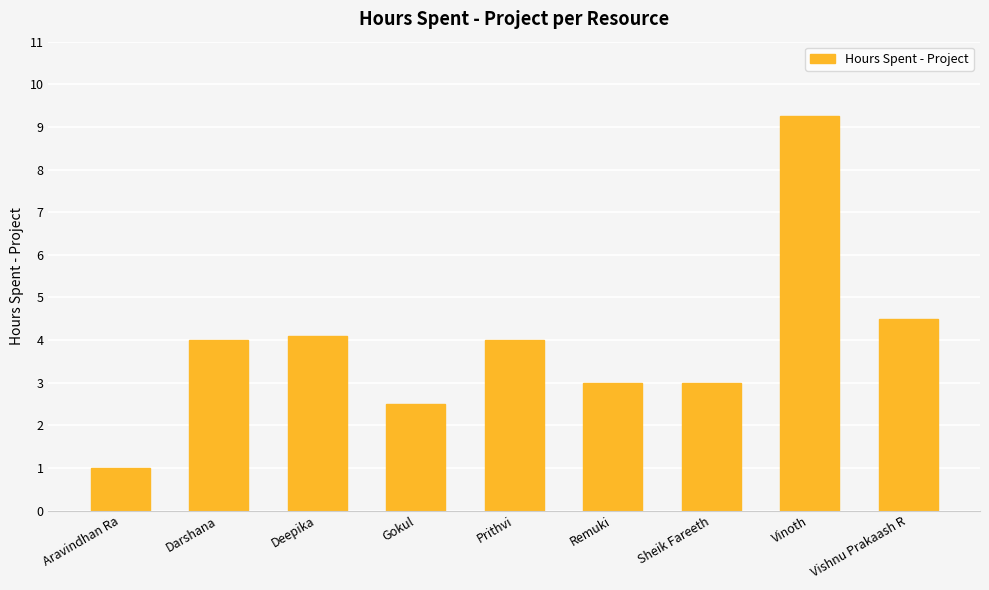

What is the change in value from Gokul to Prithvi?

+1.5